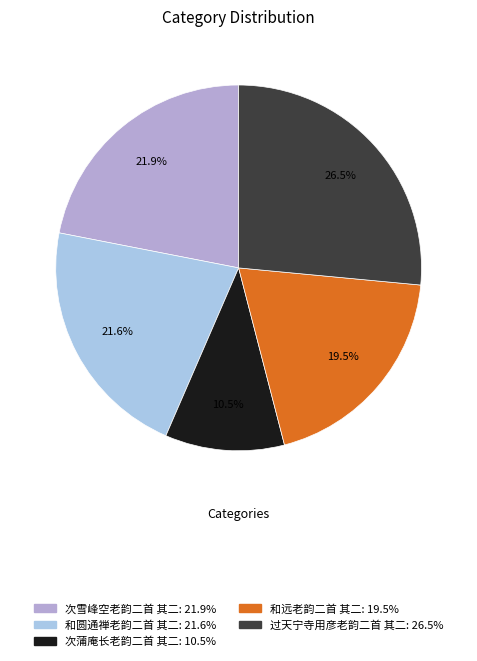

Count the number of slices in the pie.

5